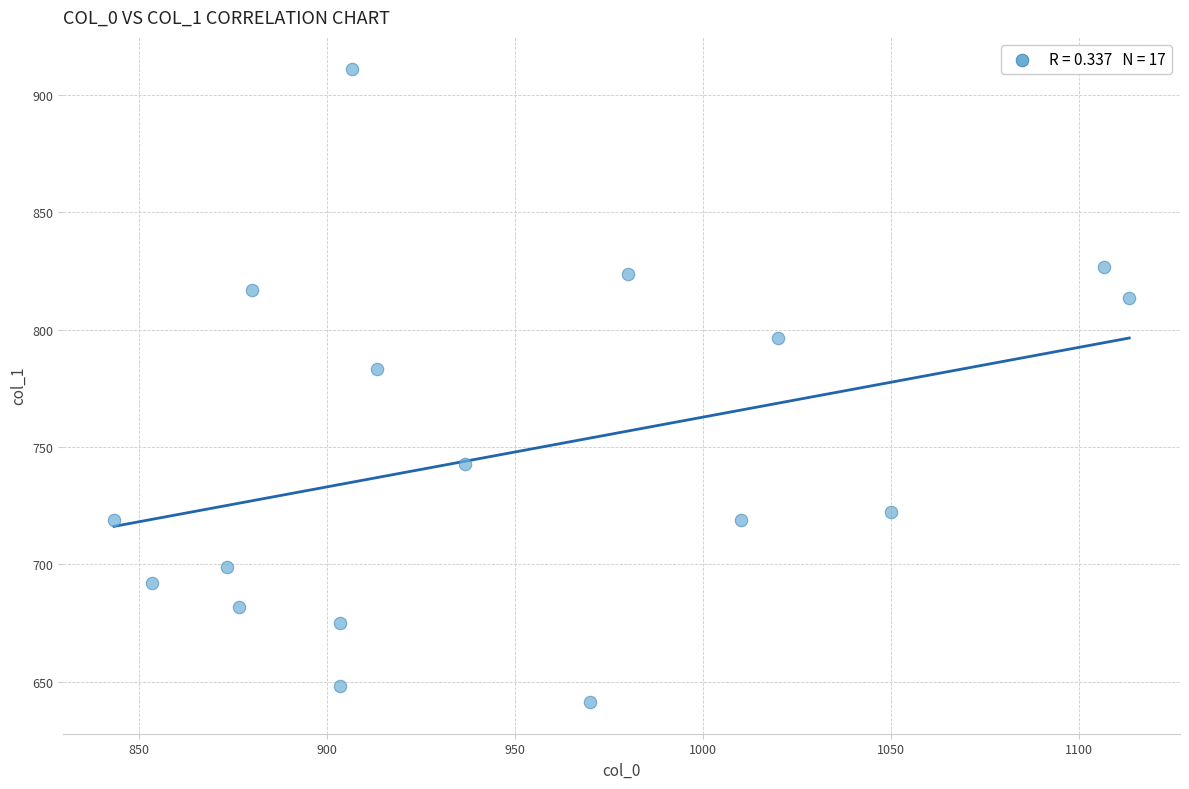

What Y value in the scatter plot is closest to 776?

783.0